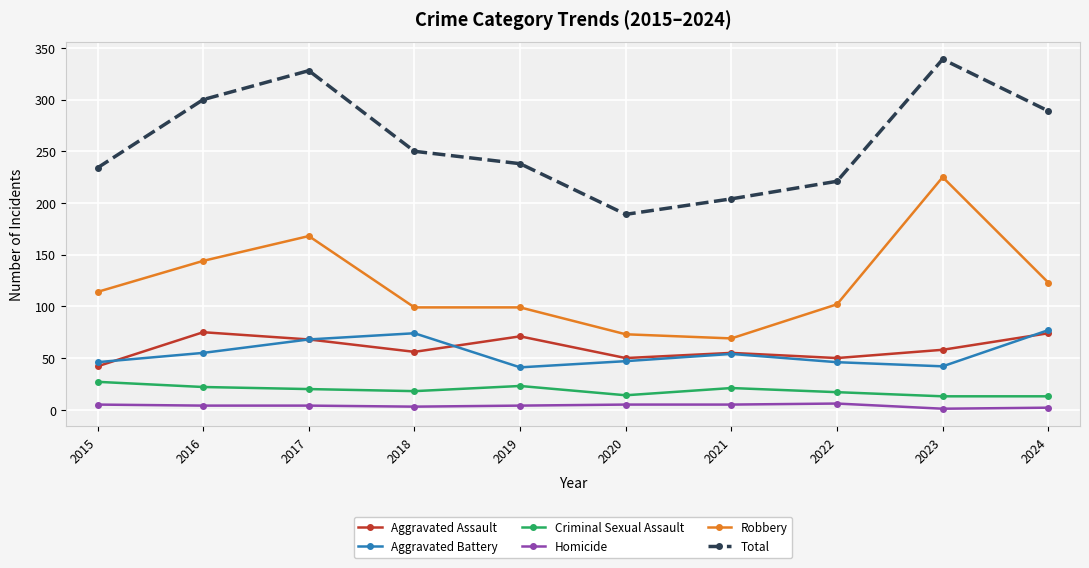

What is the difference between the maximum and minimum values in the Robbery series?

156